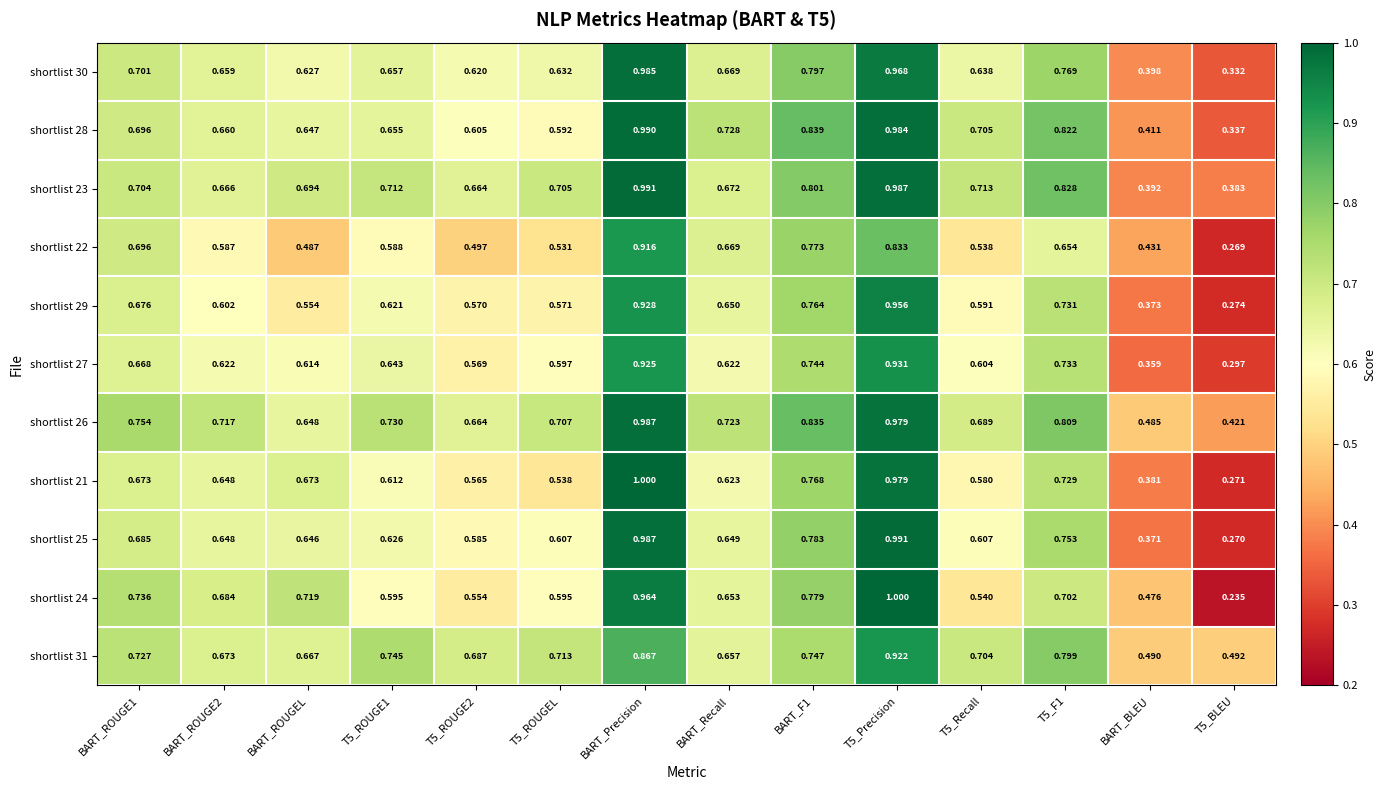

Is the value of shortlist 29 at T5_ROUGE1 greater than the value of shortlist 22 at BART_Recall?

No